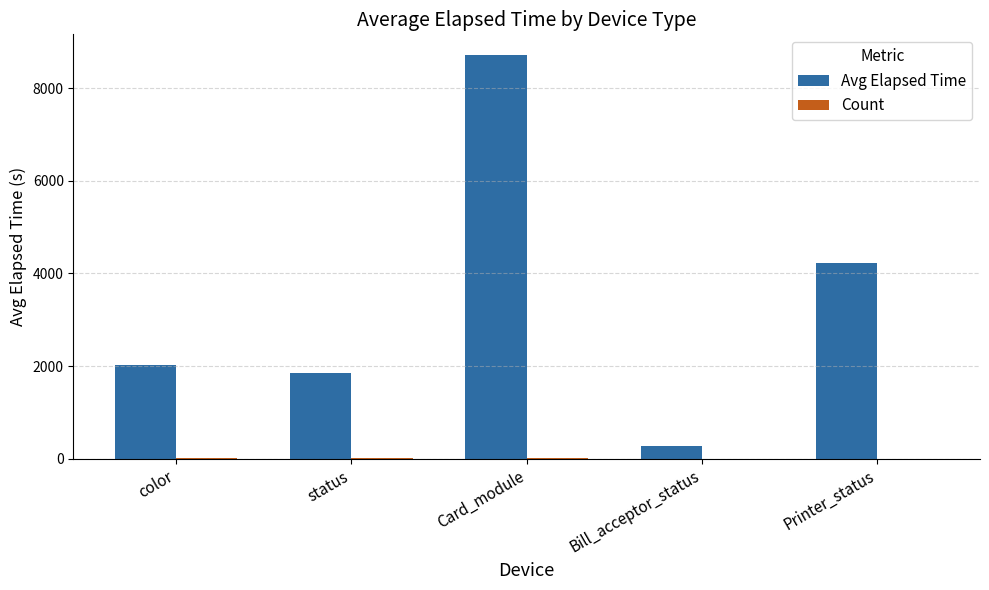

Which series changed the most between Card_module and Printer_status?

Avg Elapsed Time